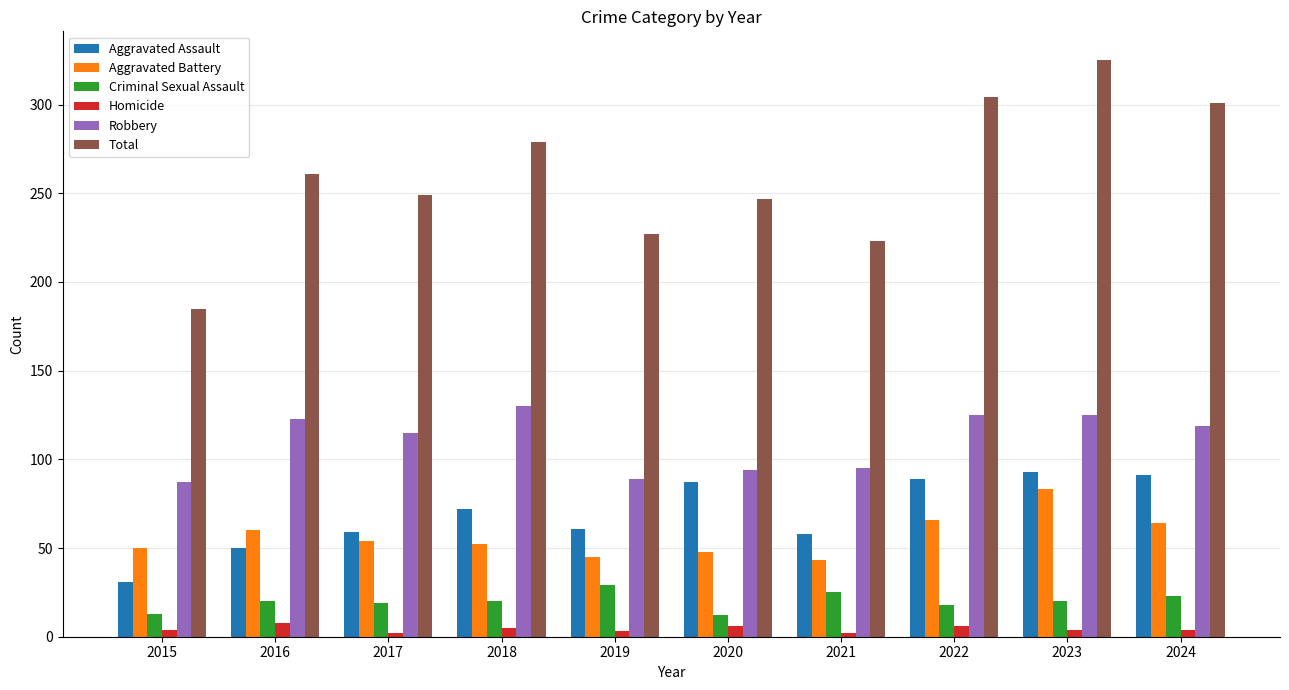

Which series has the widest spread of values?

Total